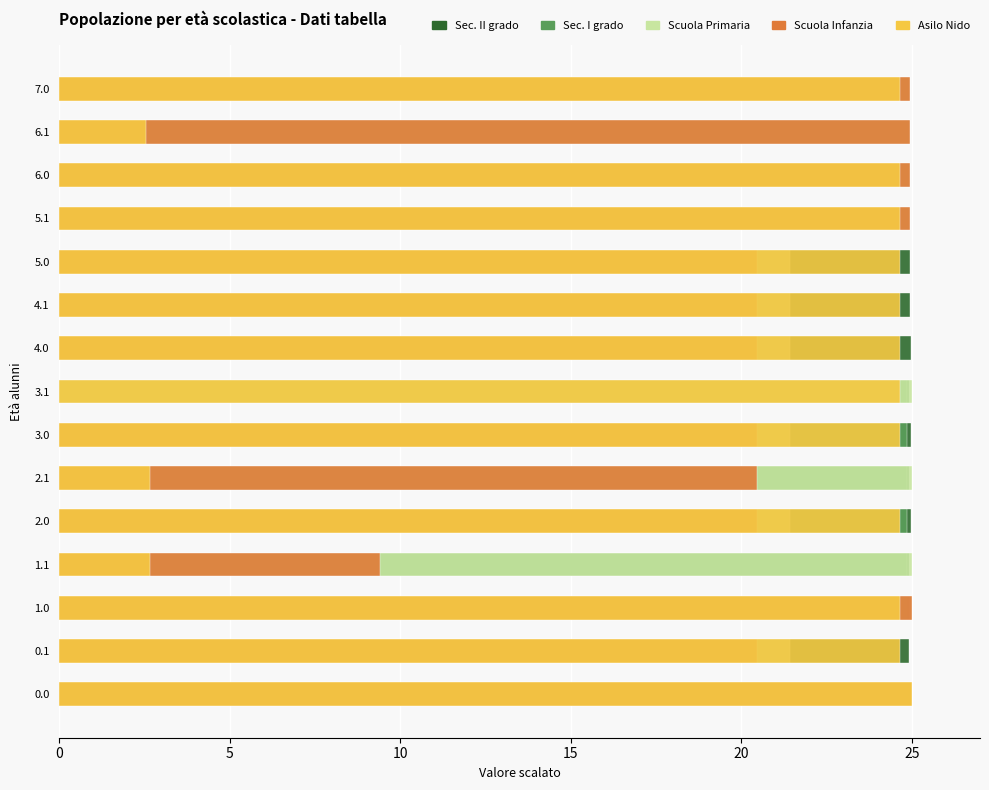

True or false: Scuola Primaria has a value of 15.6 at 2.1.

False